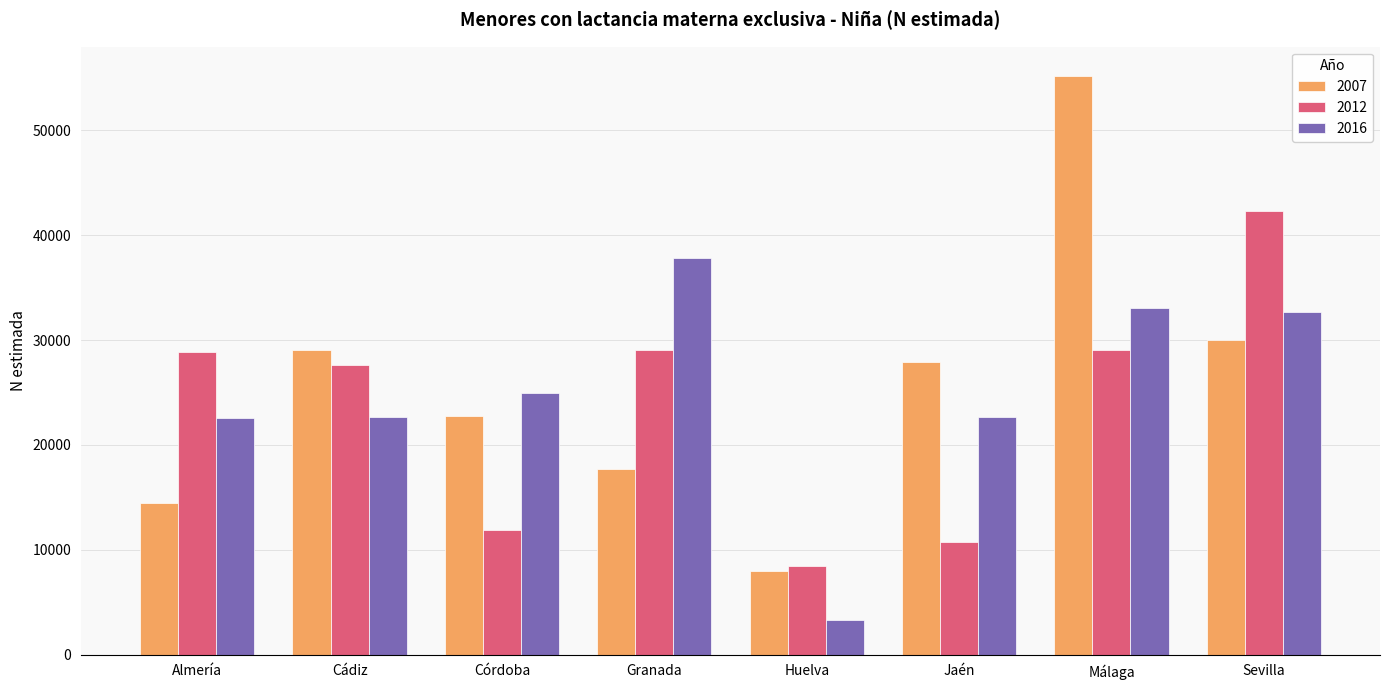

The 2012 series shows 29015 at Granada. True or false?

True